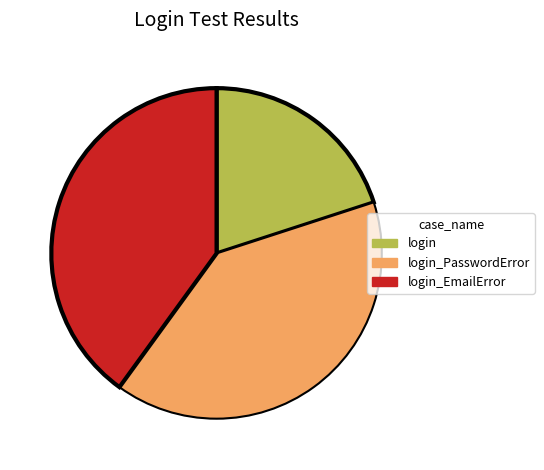

Between login_EmailError and login, which is larger?

login_EmailError